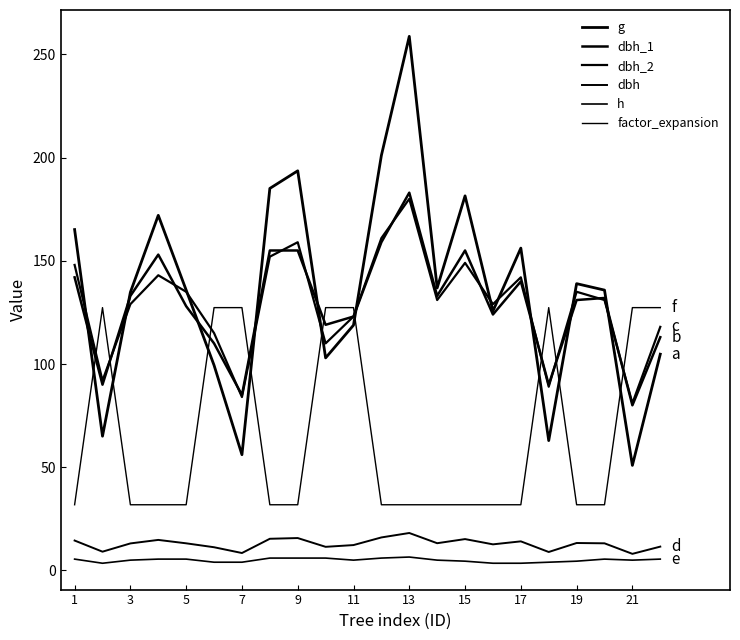

Is this an area chart (filled region under the line)?

No